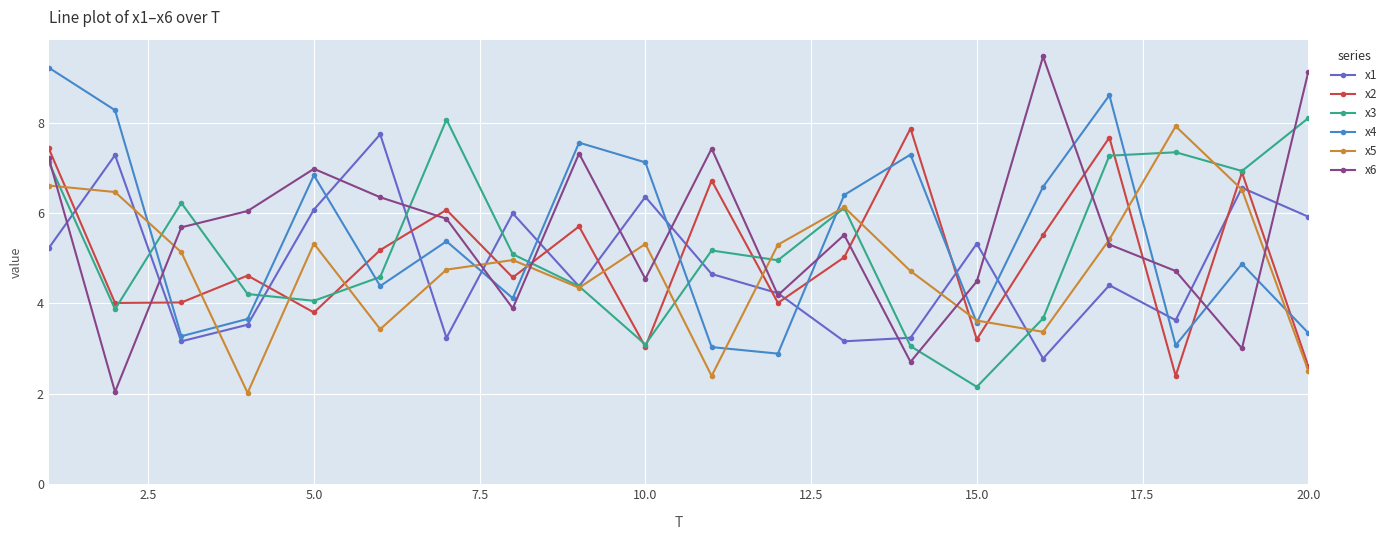

What is the highest value of the x5 series?

7.9